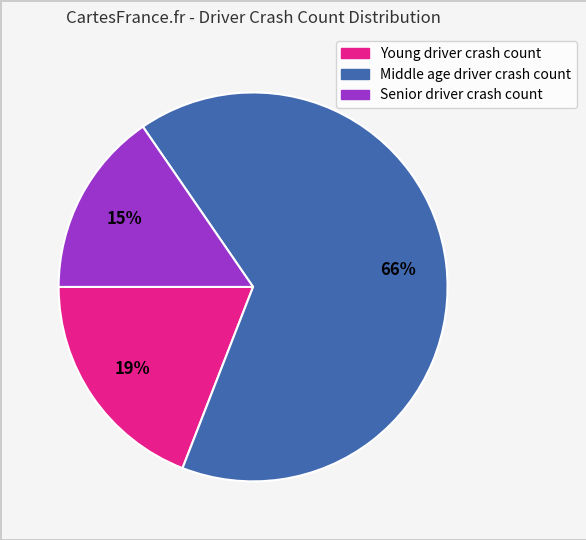

To the nearest percent, what percentage of the pie is Senior driver crash count?

15%